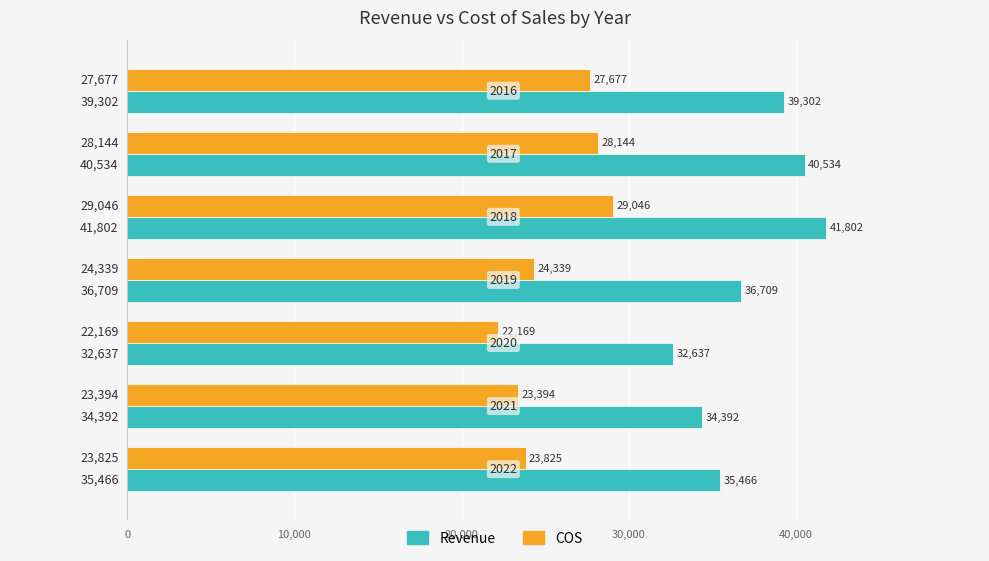

Which series has the widest spread of values?

Revenue